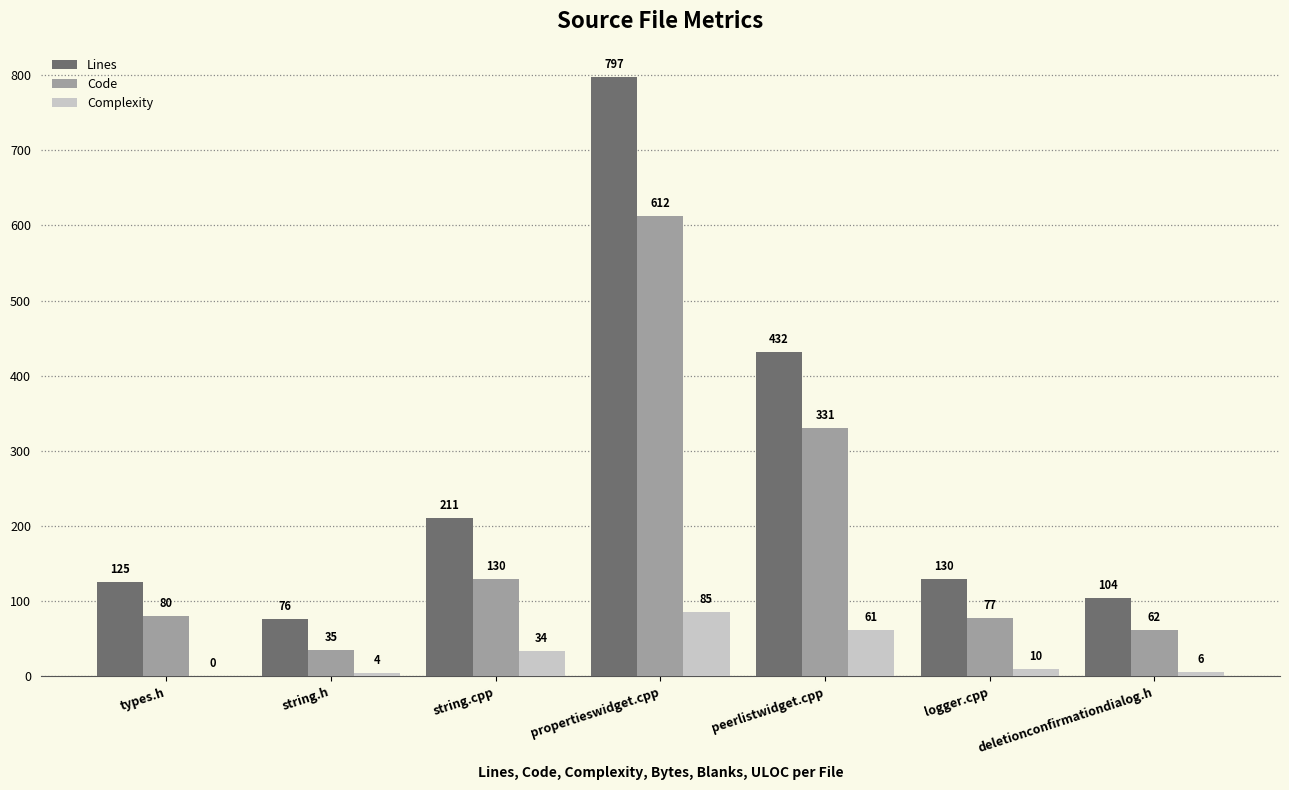

What are all the series names shown in the legend?

Lines, Code, Complexity